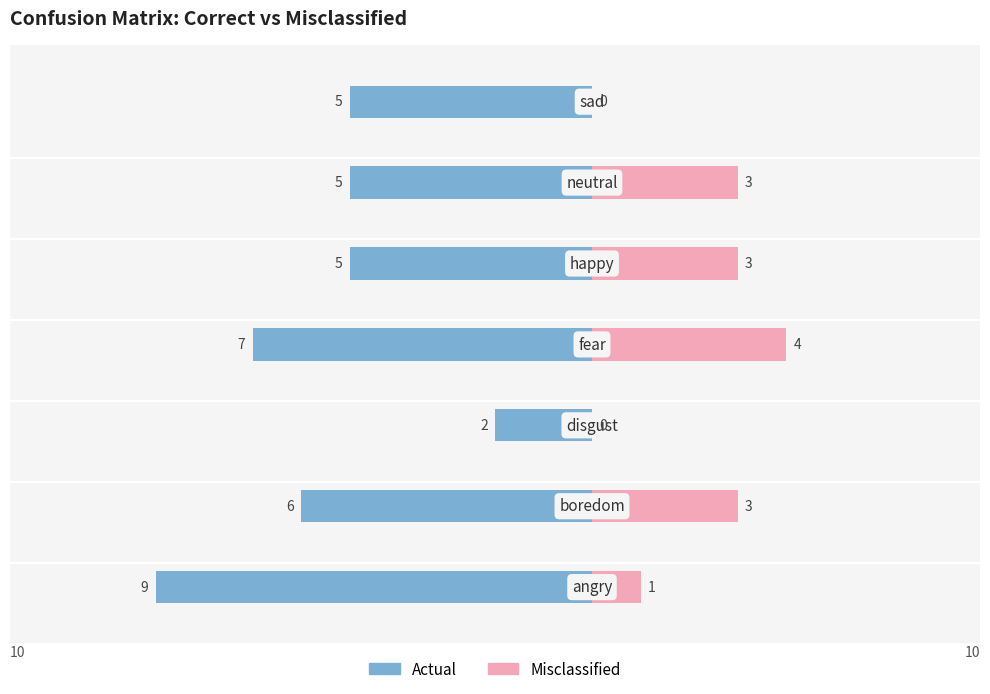

Reading right to left, extract all data points from this chart.

Actual: -5	-5	-5	-7	-2	-6	-9
Misclassified: 0	3	3	4	0	3	1